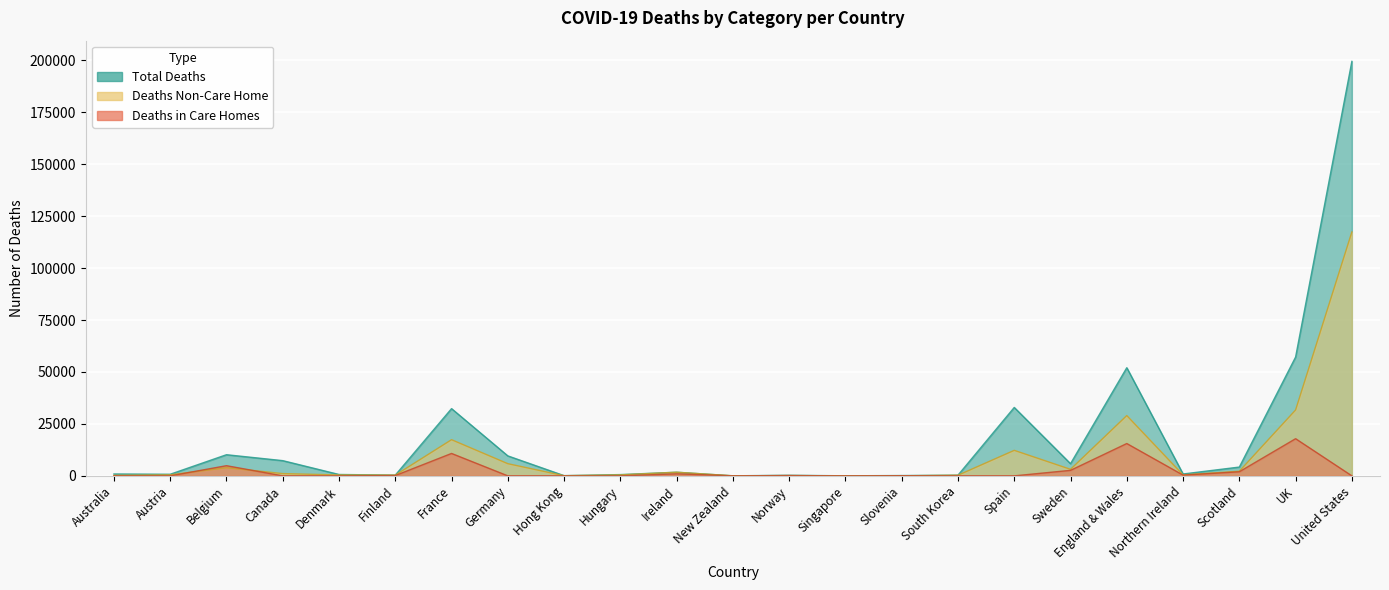

True or false: Total Deaths and Deaths in Care Homes cross at least once.

False